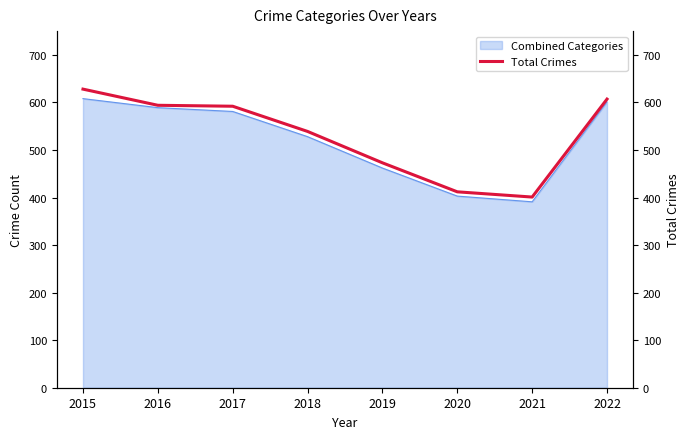

Reading right to left, extract all data points from this chart.

607	401	412	473	539	592	594	628